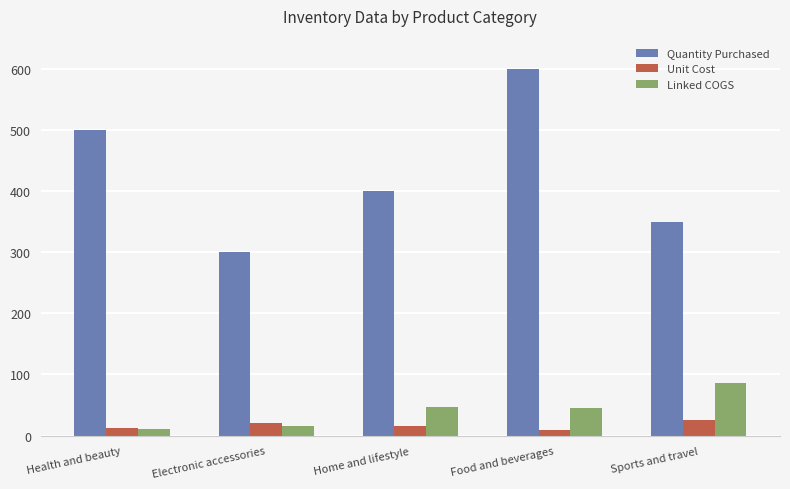

The value of Quantity Purchased at Electronic accessories is 191.9. True or false?

False